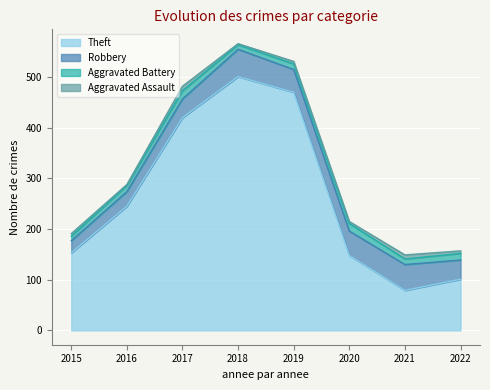

Is it true that Aggravated Battery equals 18 at 2021?

False